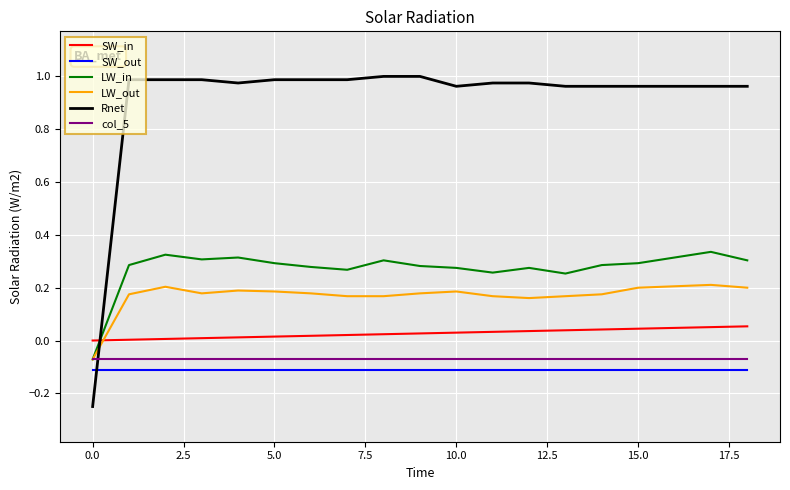

Which series ends up on top after the final intersection of LW_in and Rnet?

Rnet